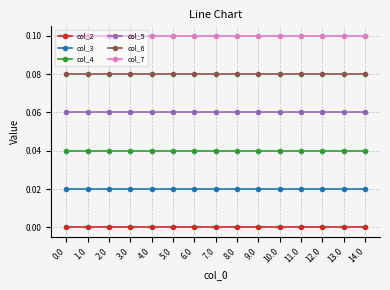

The value of col_7 at 12.0 is 0.0. True or false?

False